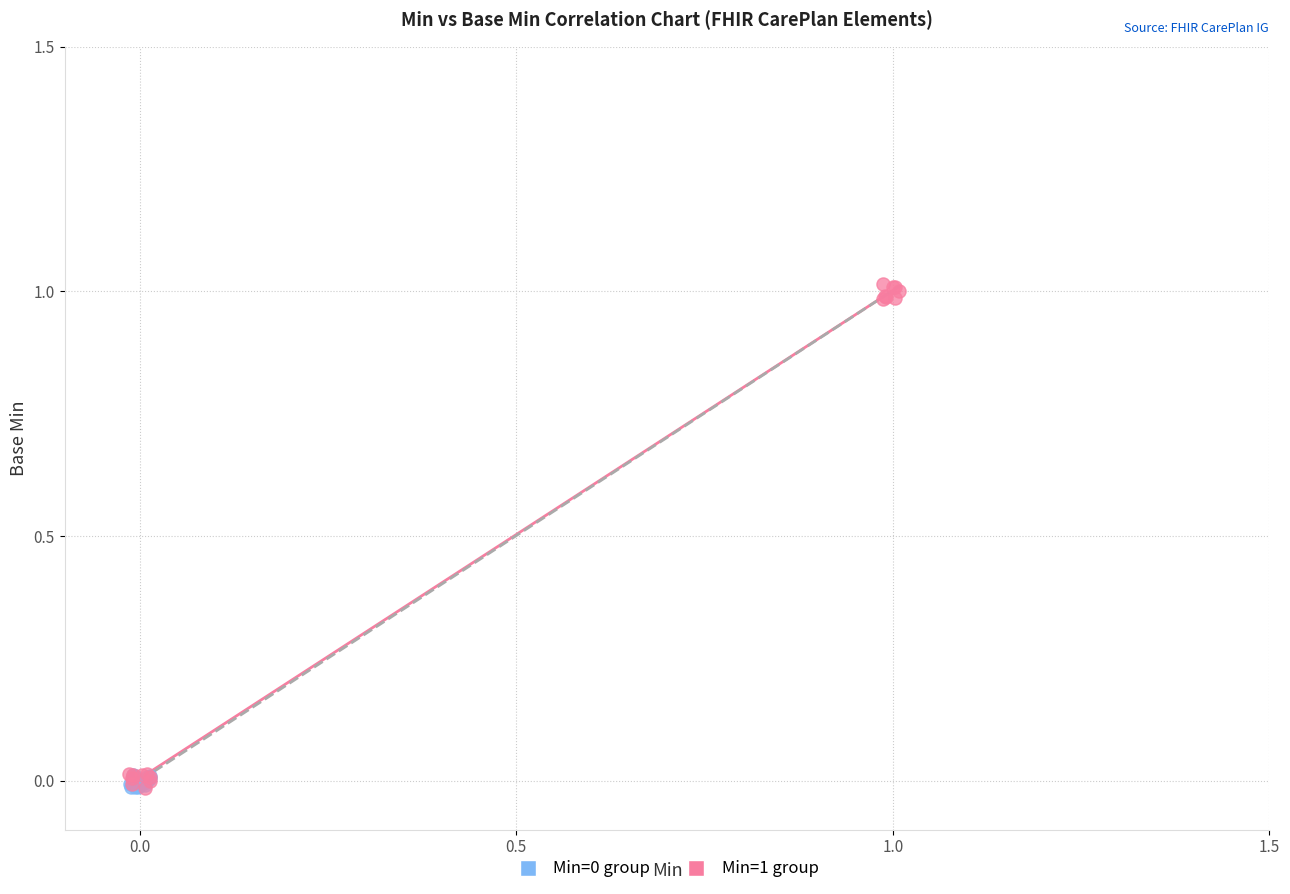

Which series has the widest spread of Y values?

Min=1 group